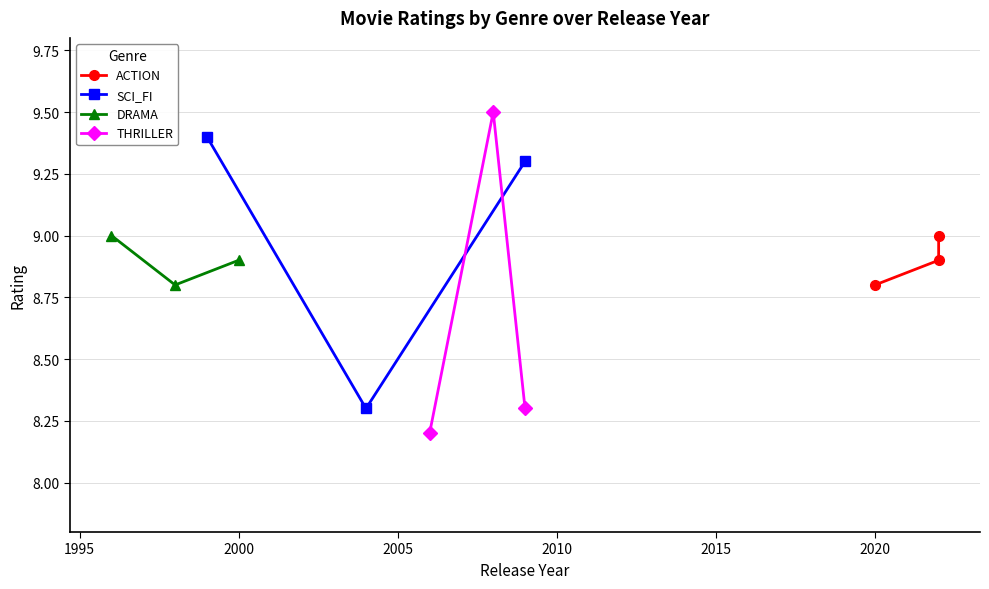

What is the maximum value for SCI_FI?

9.4